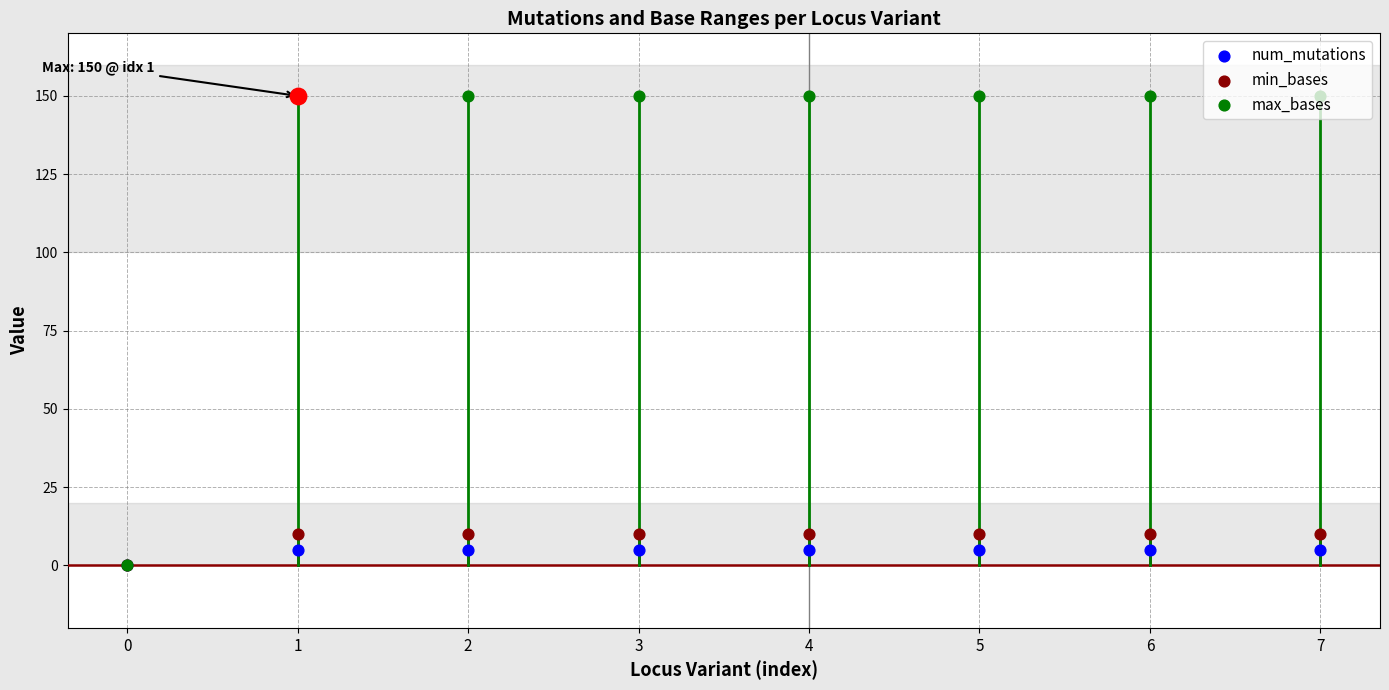

Which series has the widest spread of Y values?

max_bases